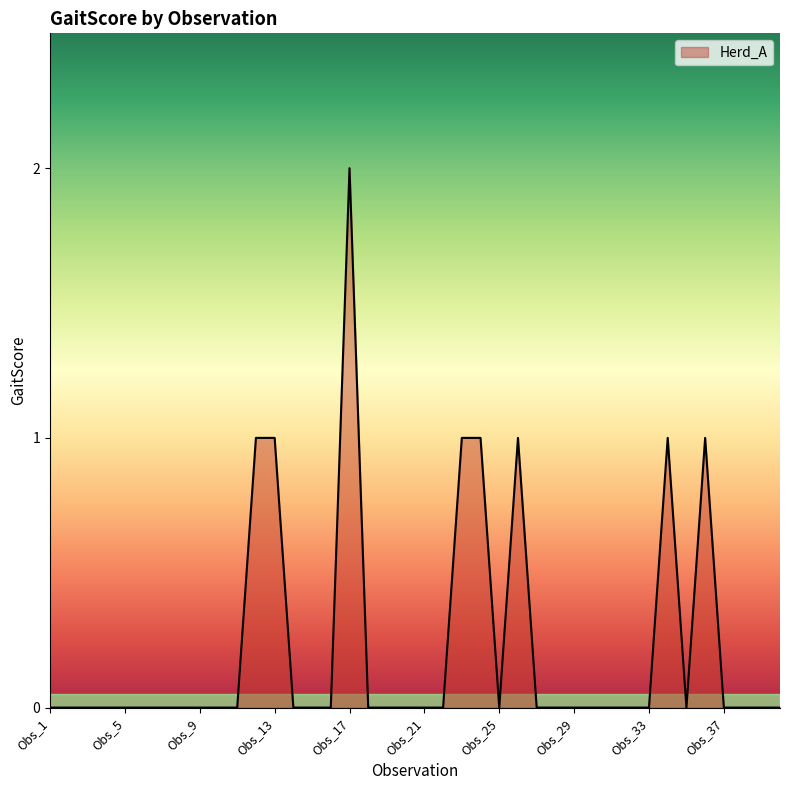

How many lines are shown in the chart?

1